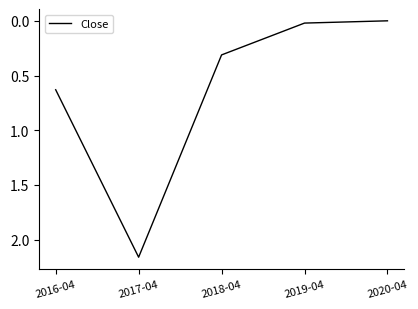

List the labels in order of value, smallest first.

2020-04, 2019-04, 2018-04, 2016-04, 2017-04